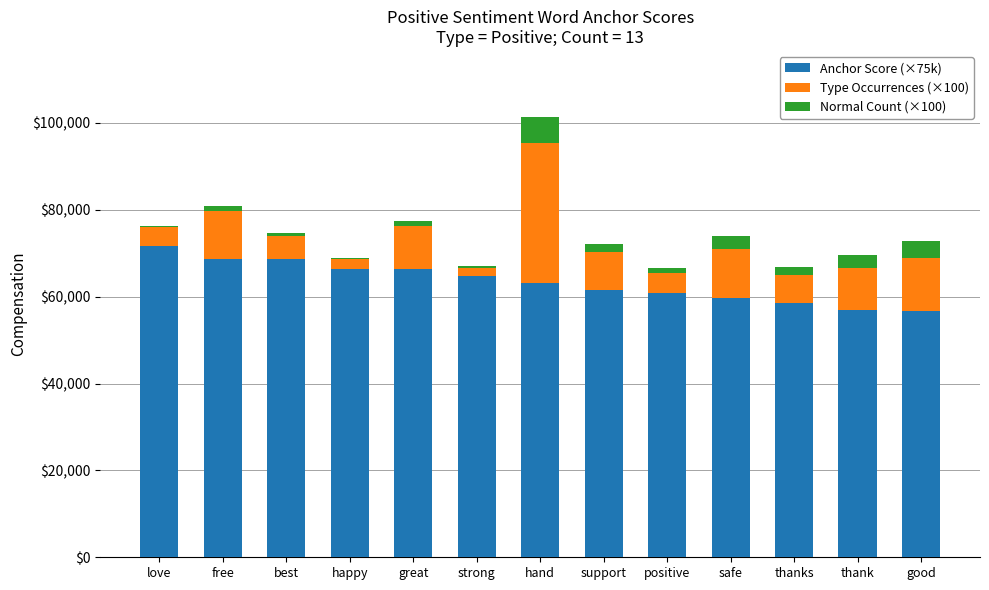

At which category is the sum across all series the highest?

hand